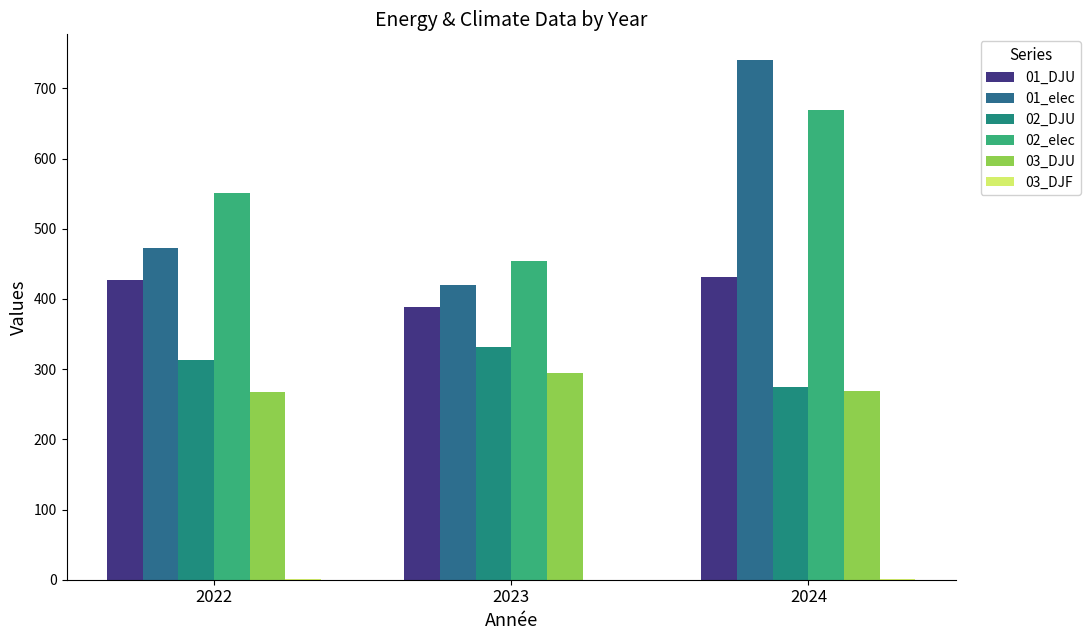

Which series has the largest range (max minus min)?

01_elec